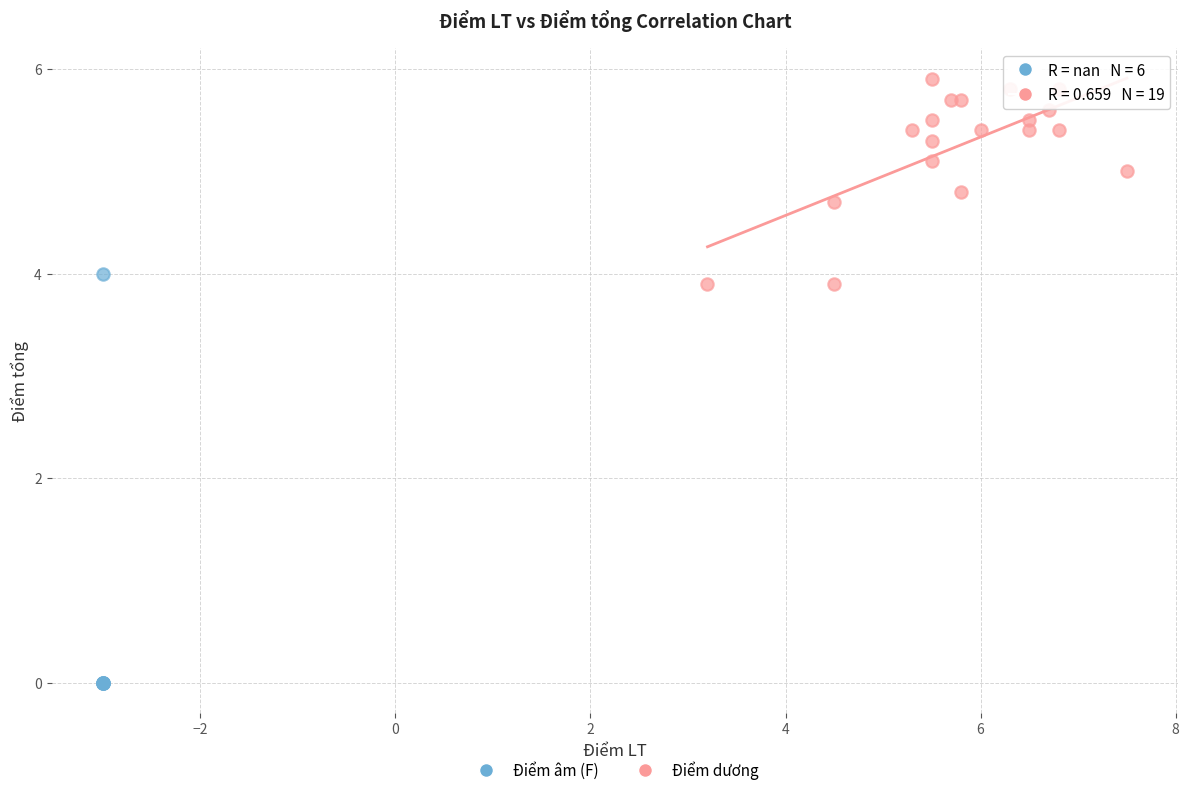

Which series has the widest spread of Y values?

Điểm âm (F)